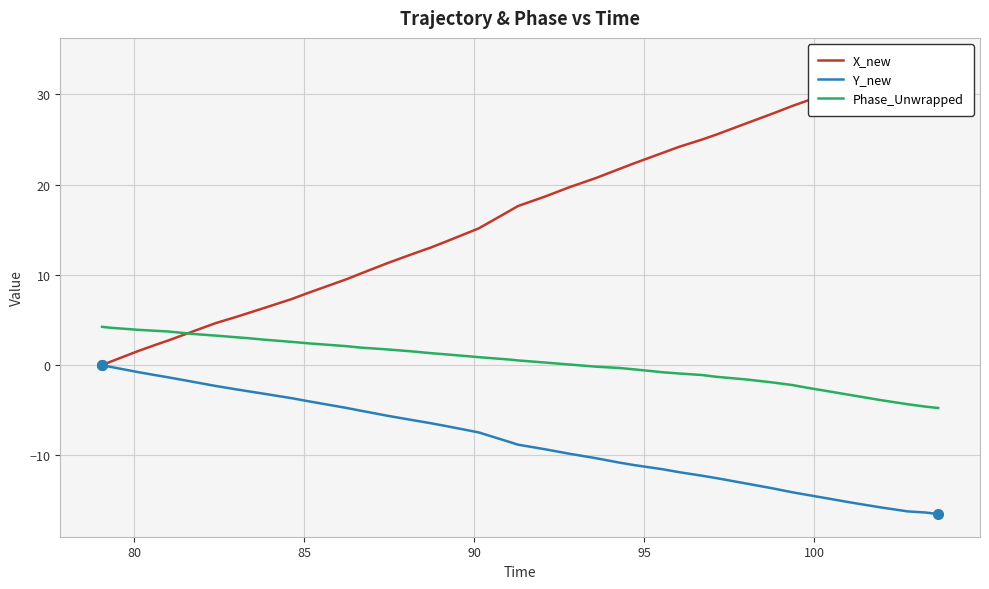

What are all the series names shown in the legend?

X_new, Y_new, Phase_Unwrapped